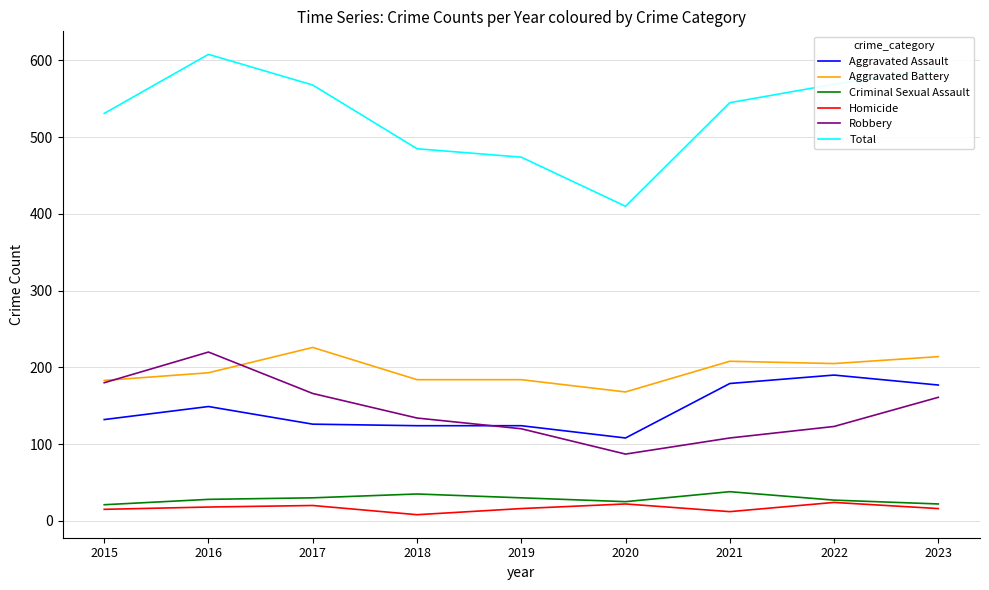

True or false: Aggravated Battery and Total intersect in this chart.

False